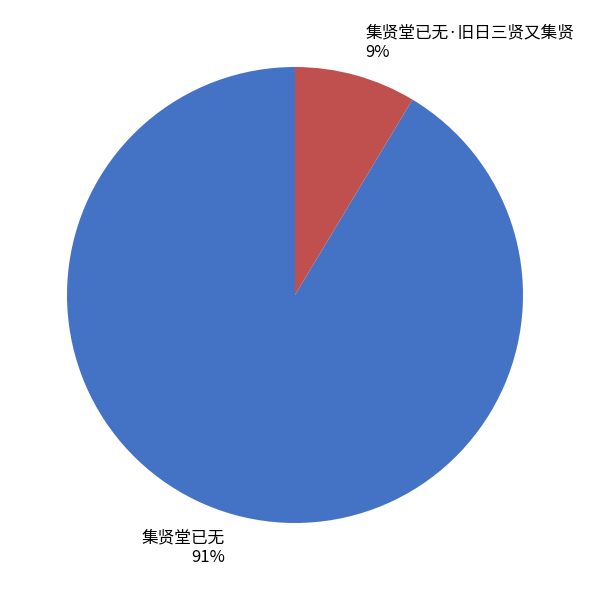

Is it true that 集贤堂已无·旧日三贤又集贤 is 9% of the pie?

True